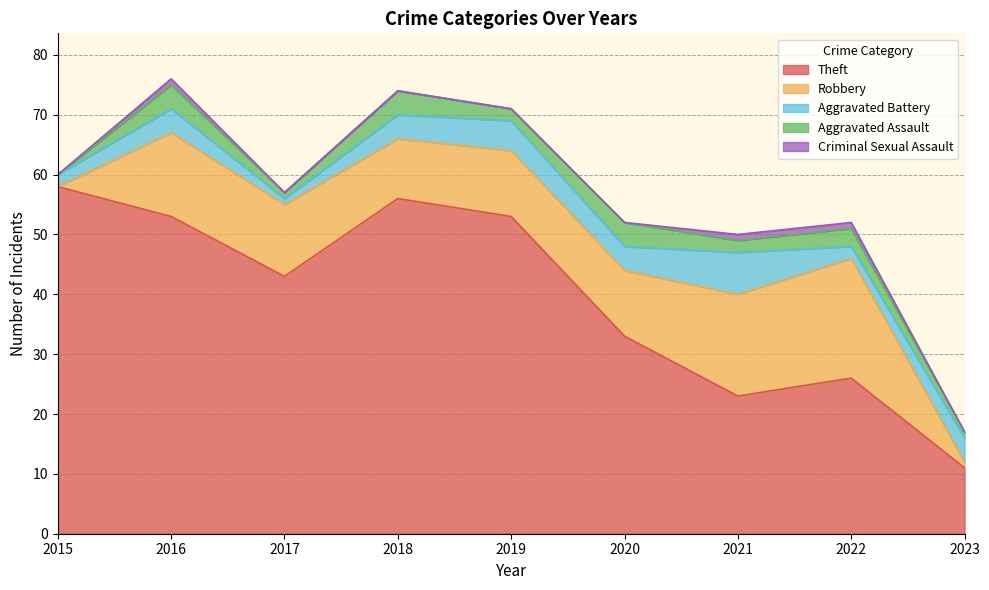

Reading left to right, extract all data points from this chart.

Theft: 58	53	43	56	53	33	23	26	11
Robbery: 0	14	12	10	11	11	17	20	1
Aggravated Battery: 2	4	1	4	5	4	7	2	4
Aggravated Assault: 0	4	1	4	2	4	2	3	1
Criminal Sexual Assault: 0	1	0	0	0	0	1	1	0